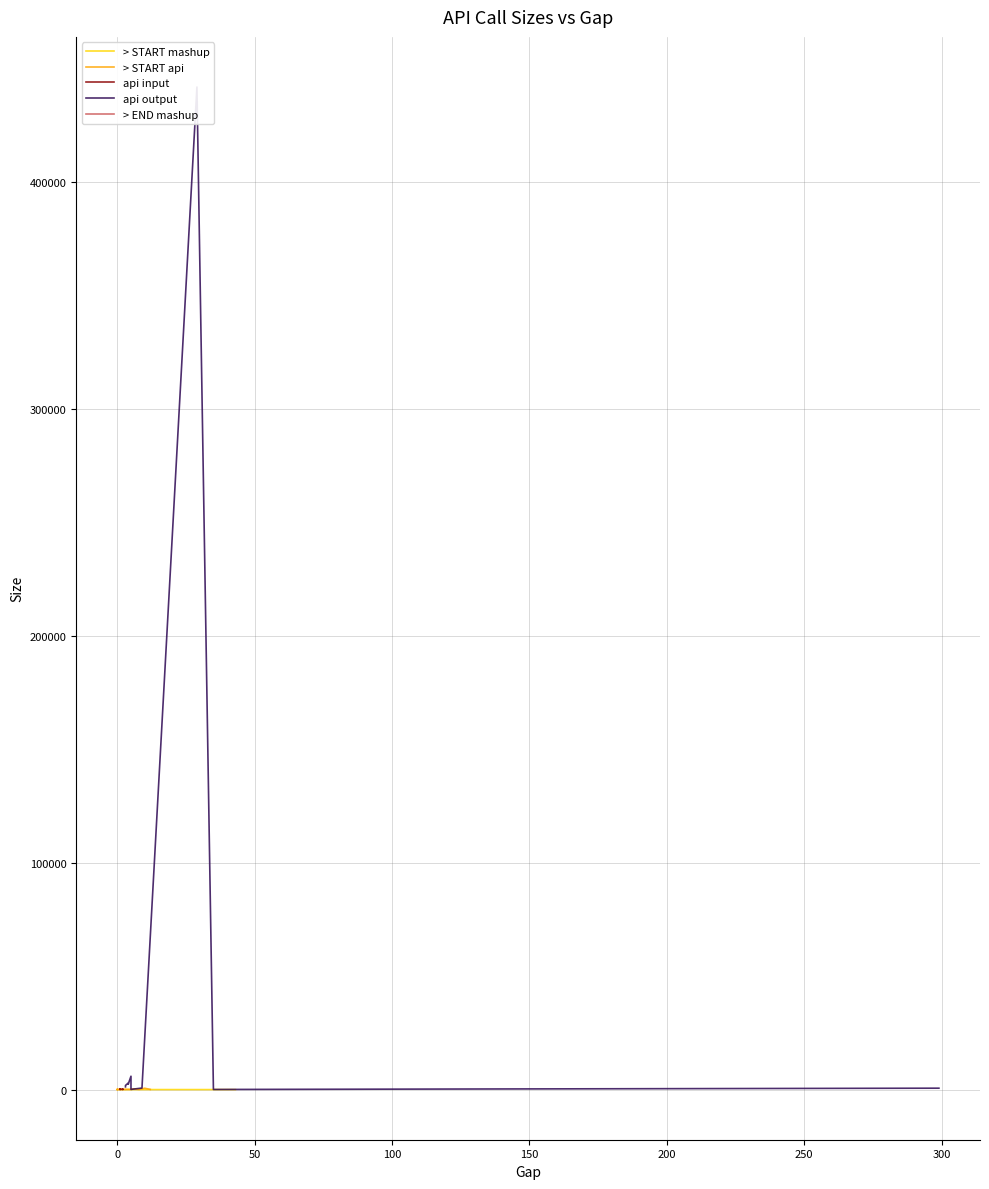

What is the ratio of the value at 38 to the value at 6?

0.5